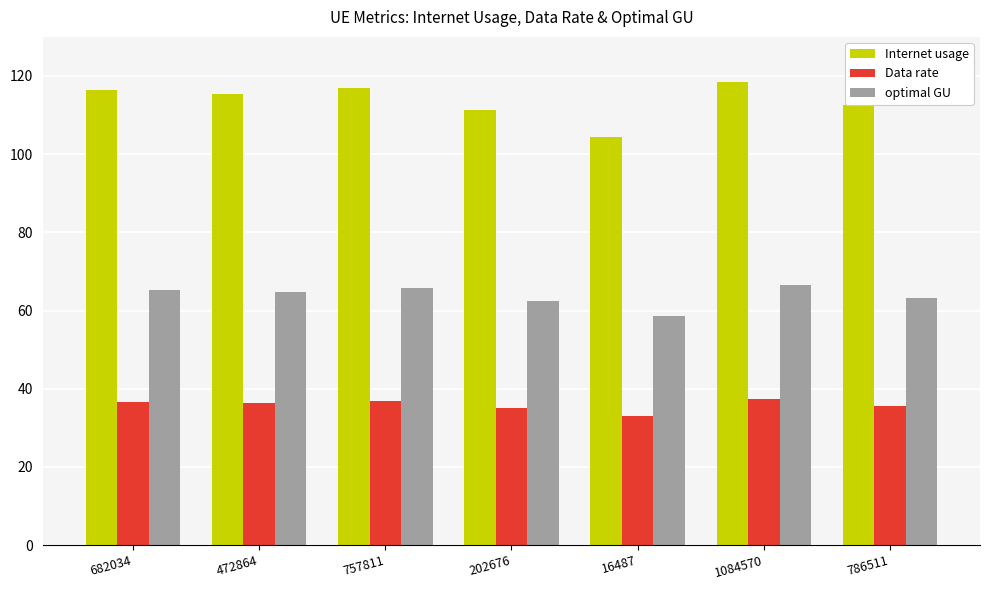

What is the label of the 2nd bar from the right?

1084570